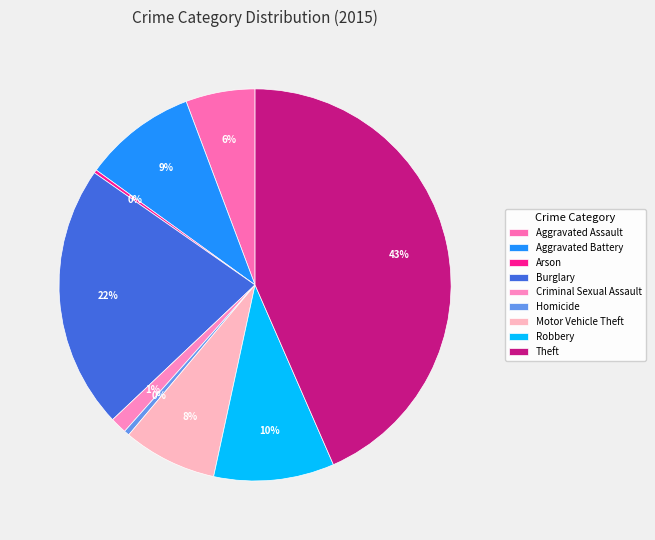

To the nearest percent, what is the average slice percentage?

11%